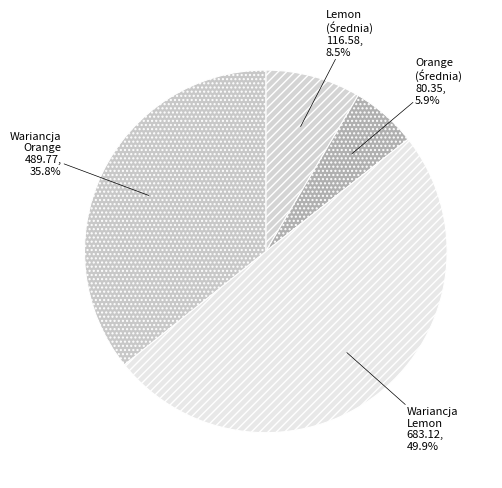

What percentage is NOT represented by Wariancja Lemon 683.12?

50.1%